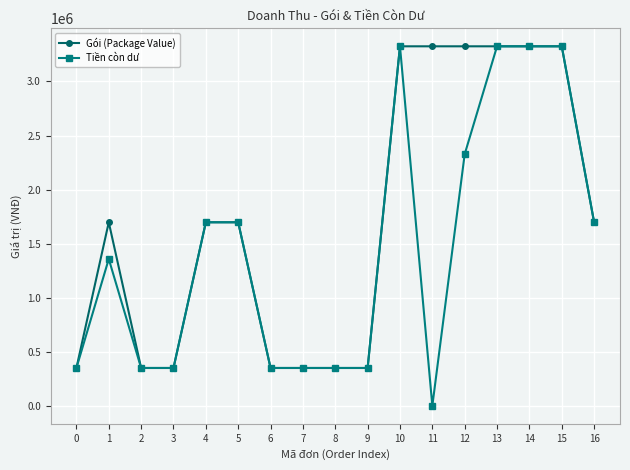

Which series changed the most between 1 and 8?

Gói (Package Value)